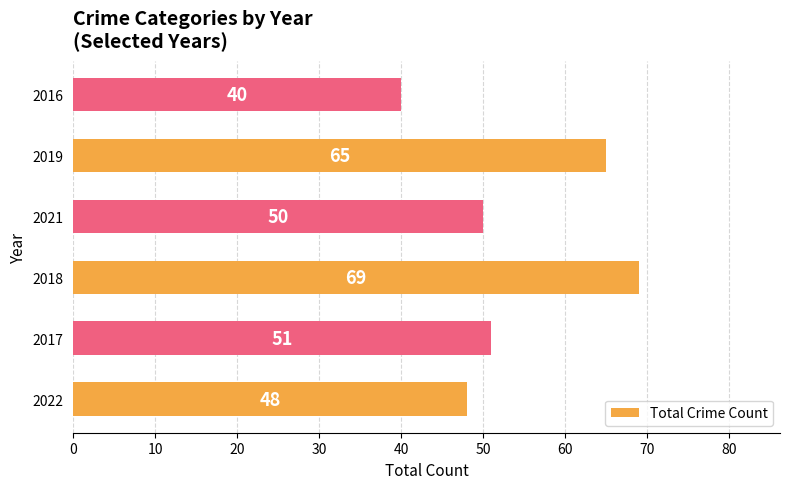

The chart shows a value of 48 at 2022. True or false?

True